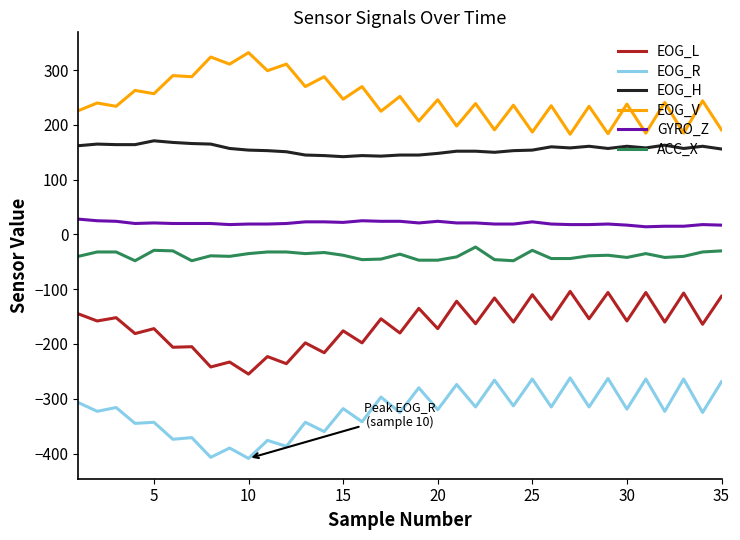

Does the chart have visible grid lines?

No